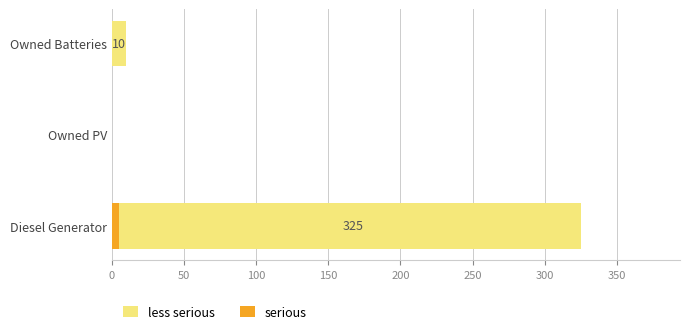

What is the total value across all series at 0?

330